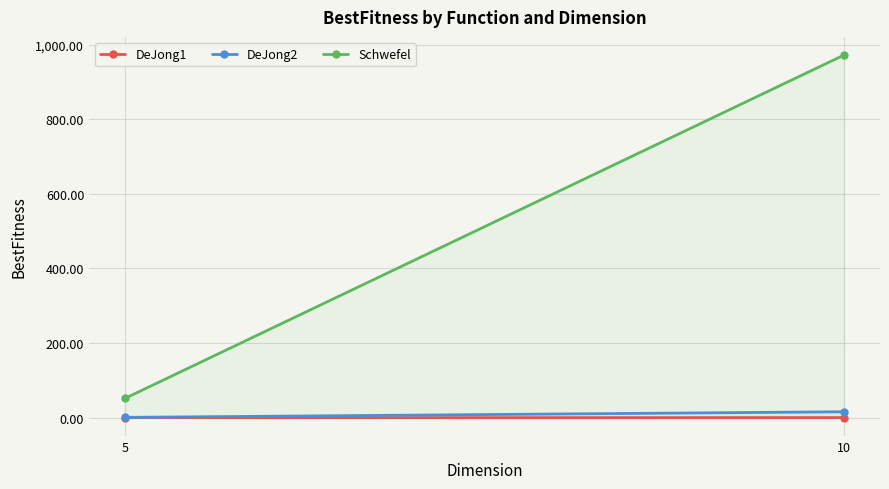

List the series in order of their peak value, highest first.

Schwefel, DeJong2, DeJong1